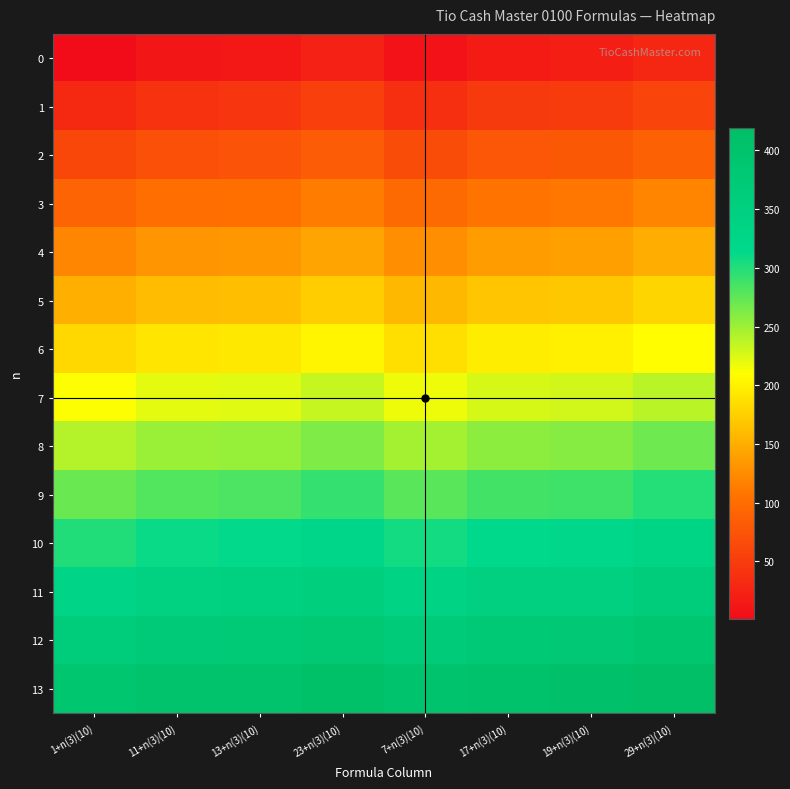

Reading right to left, transcribe all the data shown in this chart.

0: 29+n(3)(10)=29	19+n(3)(10)=19	17+n(3)(10)=17	7+n(3)(10)=7	23+n(3)(10)=23	13+n(3)(10)=13	11+n(3)(10)=11	1+n(3)(10)=1
1: 29+n(3)(10)=59	19+n(3)(10)=49	17+n(3)(10)=47	7+n(3)(10)=37	23+n(3)(10)=53	13+n(3)(10)=43	11+n(3)(10)=41	1+n(3)(10)=31
2: 29+n(3)(10)=89	19+n(3)(10)=79	17+n(3)(10)=77	7+n(3)(10)=67	23+n(3)(10)=83	13+n(3)(10)=73	11+n(3)(10)=71	1+n(3)(10)=61
3: 29+n(3)(10)=119	19+n(3)(10)=109	17+n(3)(10)=107	7+n(3)(10)=97	23+n(3)(10)=113	13+n(3)(10)=103	11+n(3)(10)=101	1+n(3)(10)=91
4: 29+n(3)(10)=149	19+n(3)(10)=139	17+n(3)(10)=137	7+n(3)(10)=127	23+n(3)(10)=143	13+n(3)(10)=133	11+n(3)(10)=131	1+n(3)(10)=121
5: 29+n(3)(10)=179	19+n(3)(10)=169	17+n(3)(10)=167	7+n(3)(10)=157	23+n(3)(10)=173	13+n(3)(10)=163	11+n(3)(10)=161	1+n(3)(10)=151
6: 29+n(3)(10)=209	19+n(3)(10)=199	17+n(3)(10)=197	7+n(3)(10)=187	23+n(3)(10)=203	13+n(3)(10)=193	11+n(3)(10)=191	1+n(3)(10)=181
7: 29+n(3)(10)=239	19+n(3)(10)=229	17+n(3)(10)=227	7+n(3)(10)=217	23+n(3)(10)=233	13+n(3)(10)=223	11+n(3)(10)=221	1+n(3)(10)=211
8: 29+n(3)(10)=269	19+n(3)(10)=259	17+n(3)(10)=257	7+n(3)(10)=247	23+n(3)(10)=263	13+n(3)(10)=253	11+n(3)(10)=251	1+n(3)(10)=241
9: 29+n(3)(10)=299	19+n(3)(10)=289	17+n(3)(10)=287	7+n(3)(10)=277	23+n(3)(10)=293	13+n(3)(10)=283	11+n(3)(10)=281	1+n(3)(10)=271
10: 29+n(3)(10)=329	19+n(3)(10)=319	17+n(3)(10)=317	7+n(3)(10)=307	23+n(3)(10)=323	13+n(3)(10)=313	11+n(3)(10)=311	1+n(3)(10)=301
11: 29+n(3)(10)=359	19+n(3)(10)=349	17+n(3)(10)=347	7+n(3)(10)=337	23+n(3)(10)=353	13+n(3)(10)=343	11+n(3)(10)=341	1+n(3)(10)=331
12: 29+n(3)(10)=389	19+n(3)(10)=379	17+n(3)(10)=377	7+n(3)(10)=367	23+n(3)(10)=383	13+n(3)(10)=373	11+n(3)(10)=371	1+n(3)(10)=361
13: 29+n(3)(10)=419	19+n(3)(10)=409	17+n(3)(10)=407	7+n(3)(10)=397	23+n(3)(10)=413	13+n(3)(10)=403	11+n(3)(10)=401	1+n(3)(10)=391